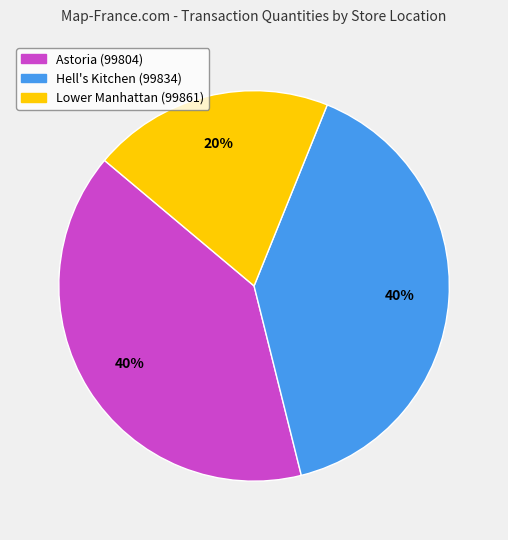

Do Astoria (99804) and Lower Manhattan (99861) together represent more than half of the pie?

Yes